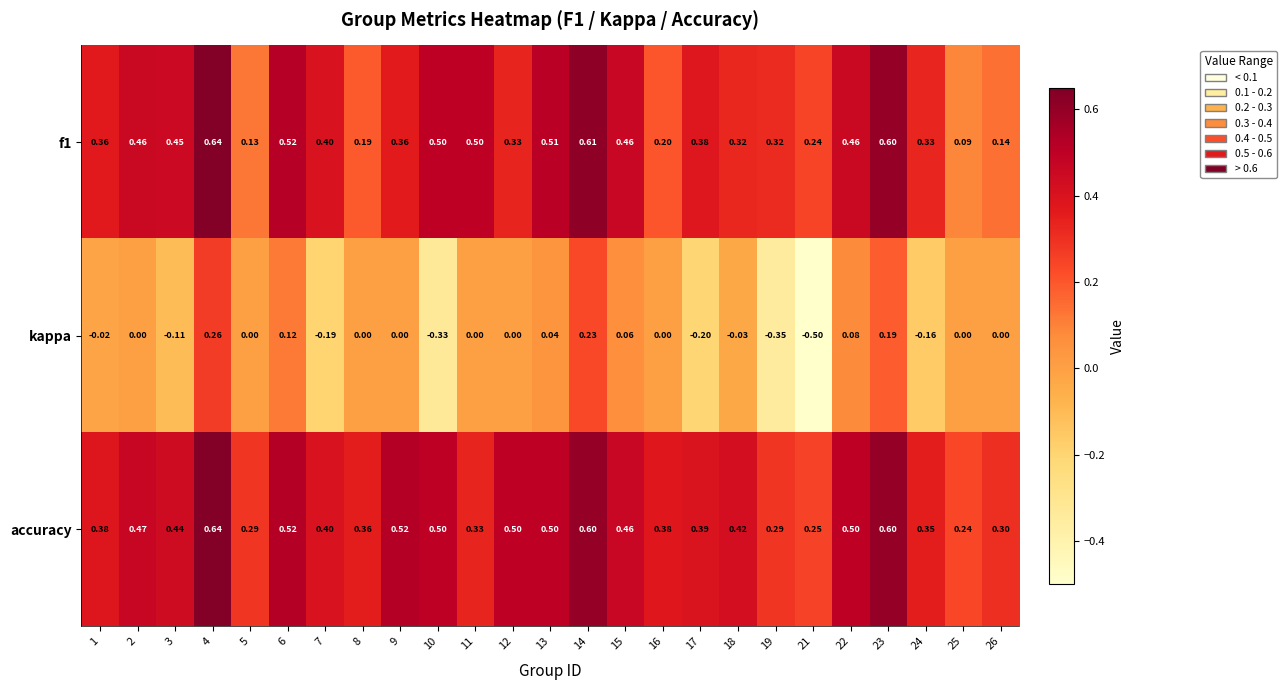

Which series has the largest total across all categories?

accuracy